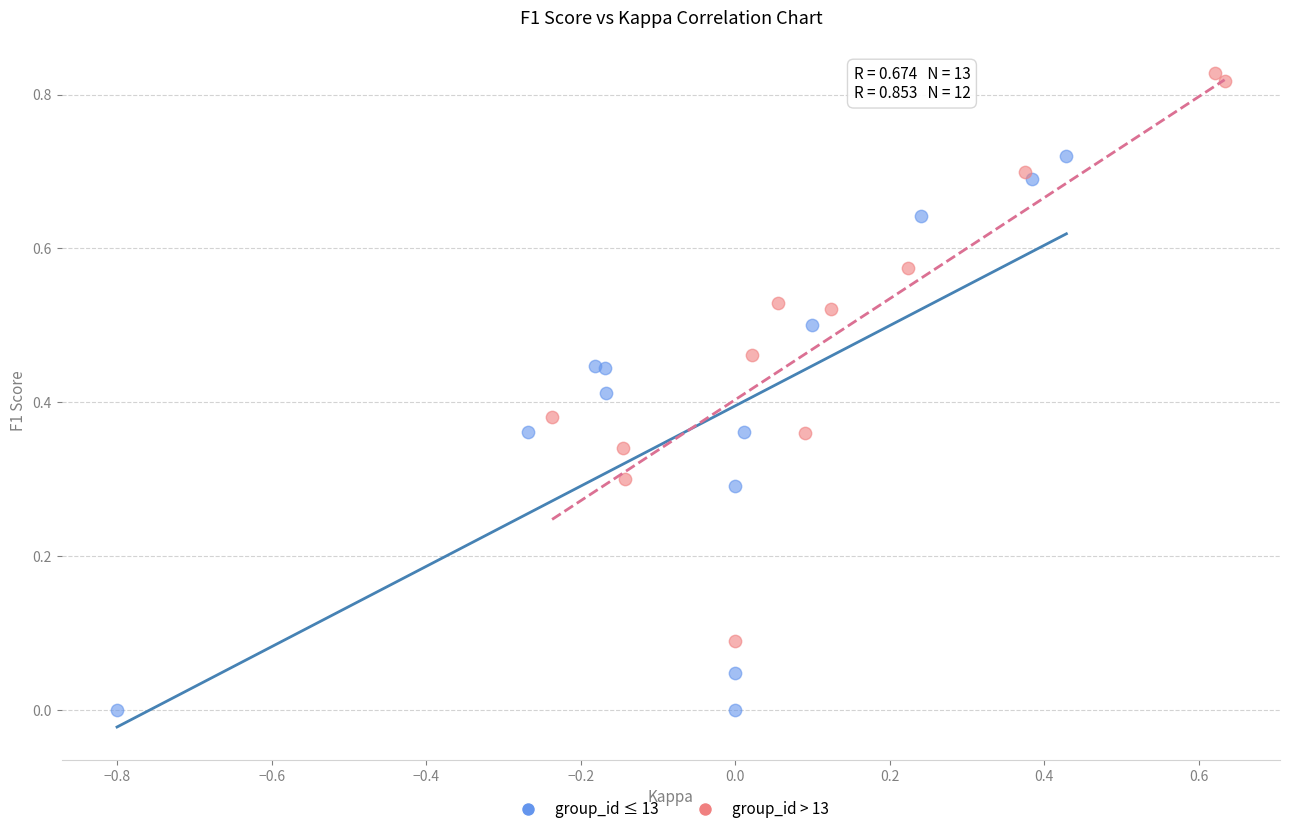

Which series reaches the maximum Y coordinate?

group_id > 13